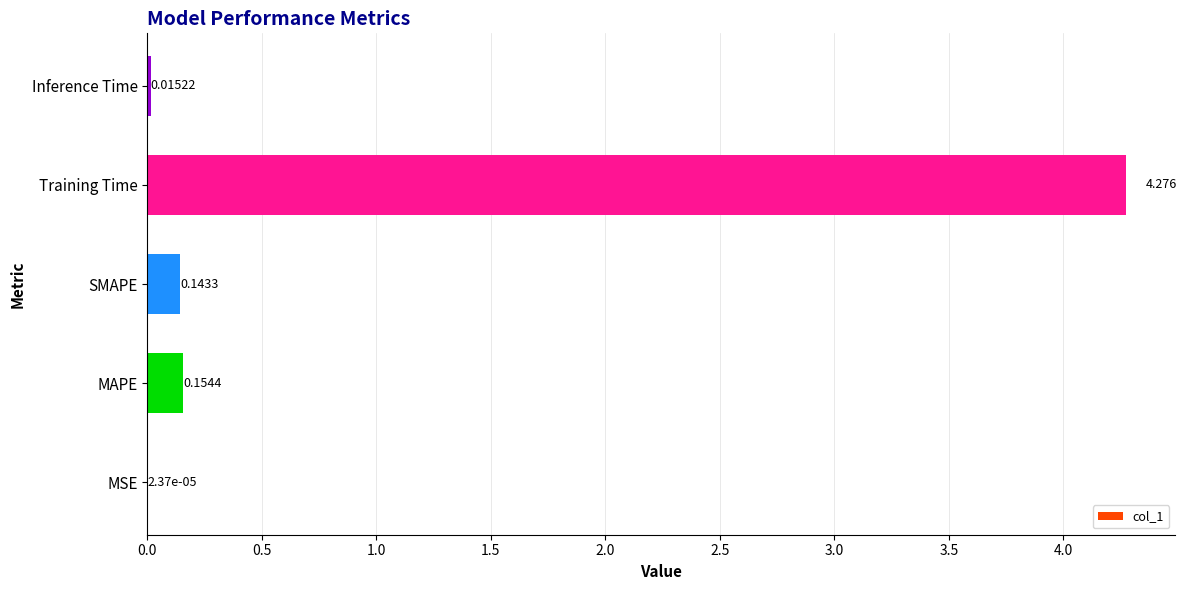

Are the bars horizontal?

Yes